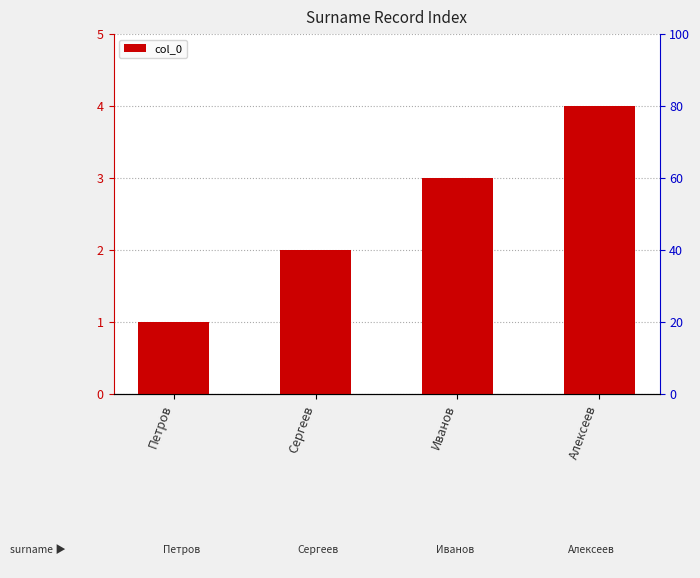

What is the change in value from Петров to Сергеев?

+1